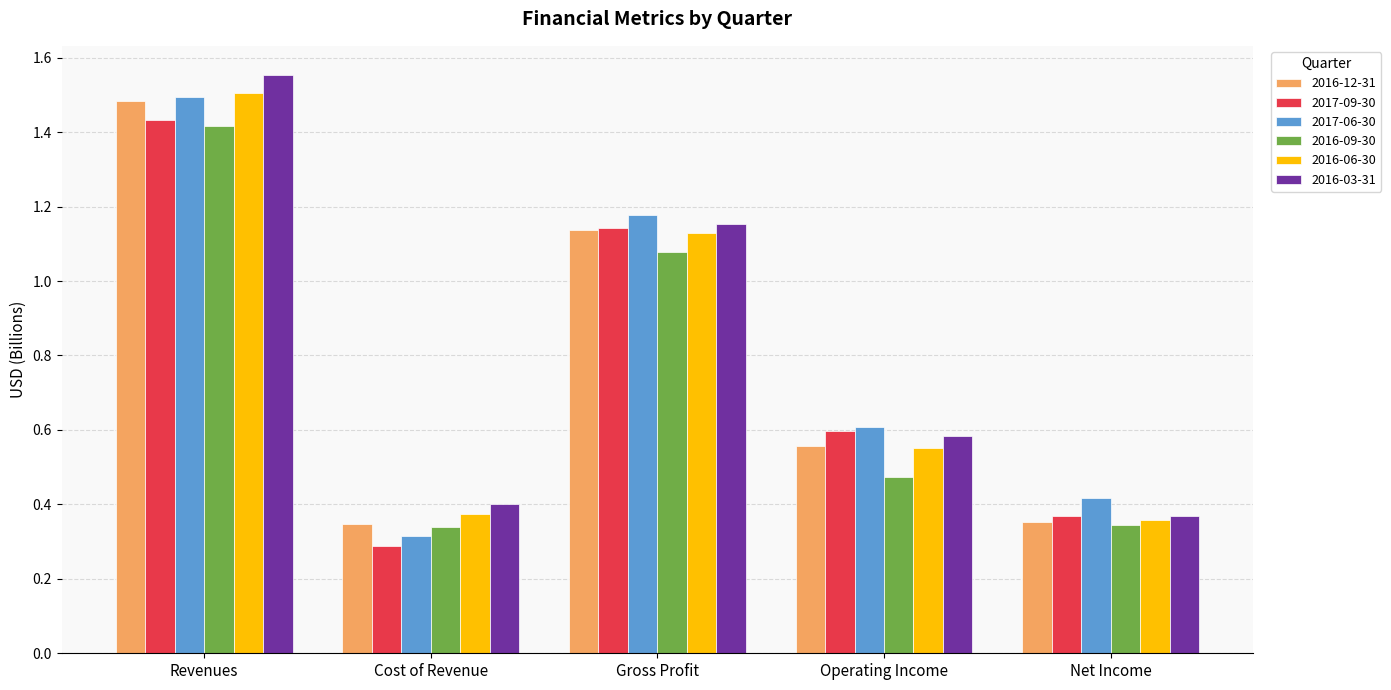

Are the bars grouped side by side (vs. stacked)?

Yes